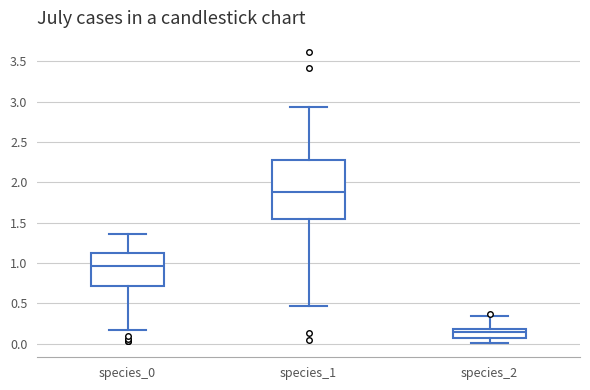

Comparing the boxes themselves (not the whiskers), which one is the tallest?

species_1